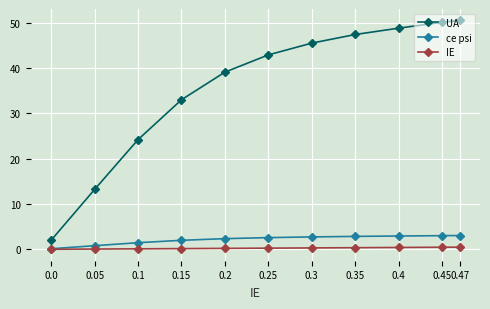

How many values in the ce psi series are below 2?

4